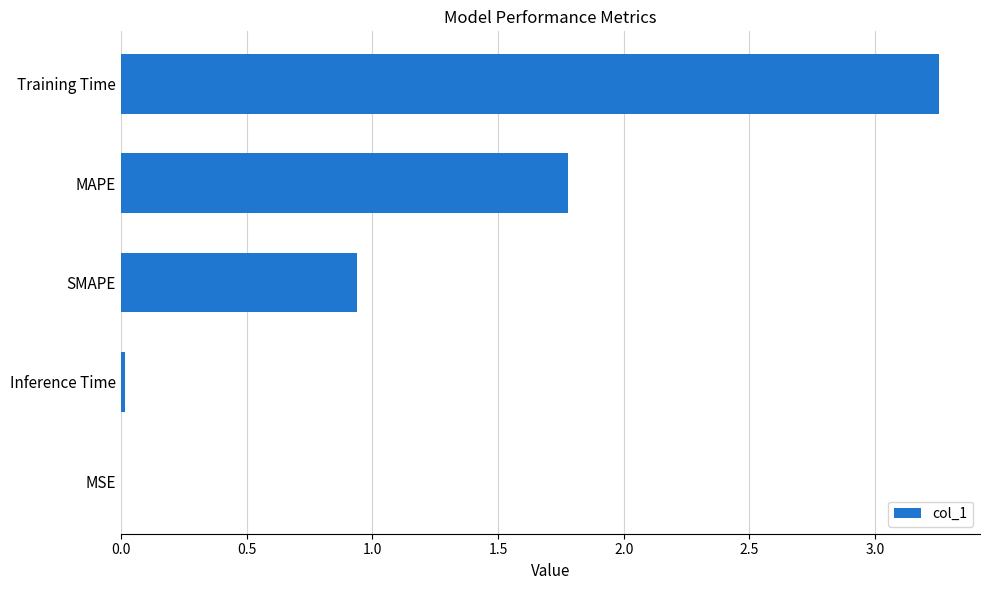

What is the sum of all values?

6.0